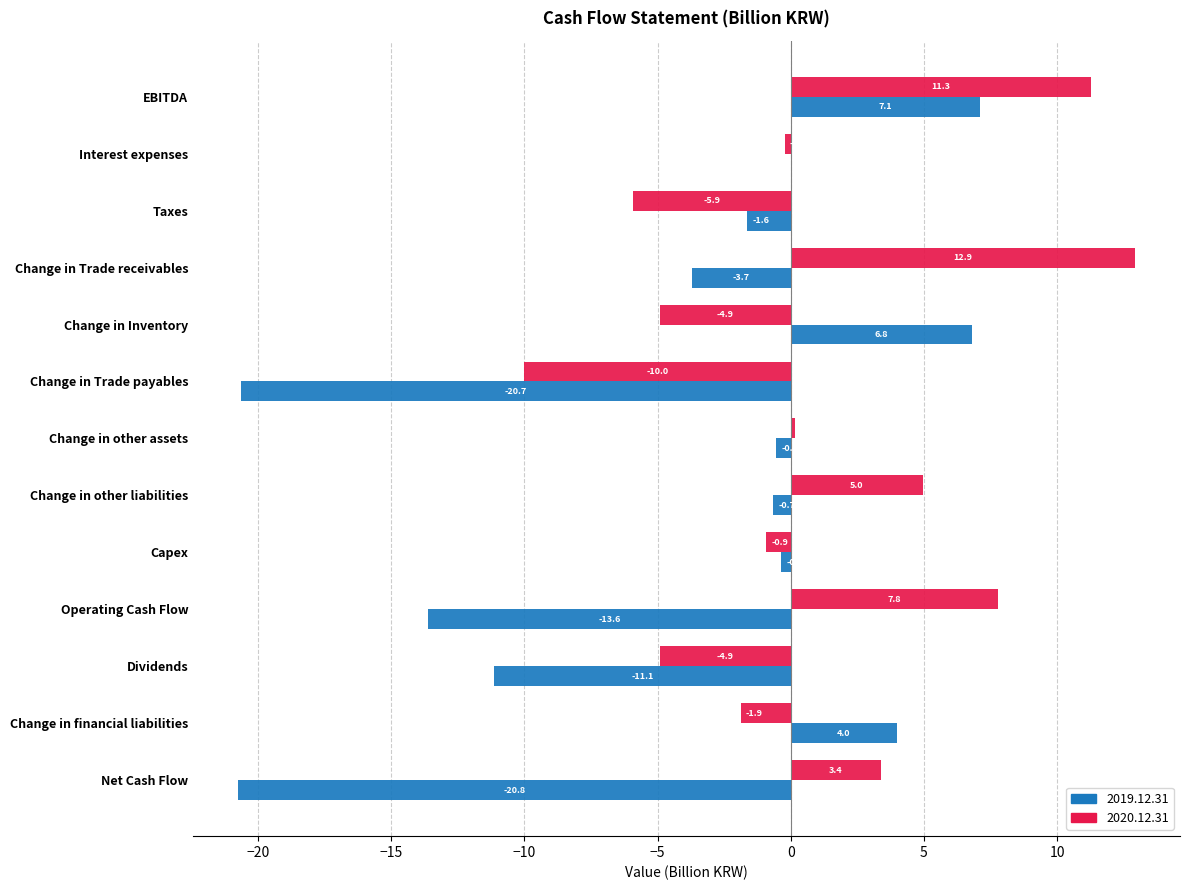

At which label does 2020.12.31 reach its peak?

Change in Trade receivables